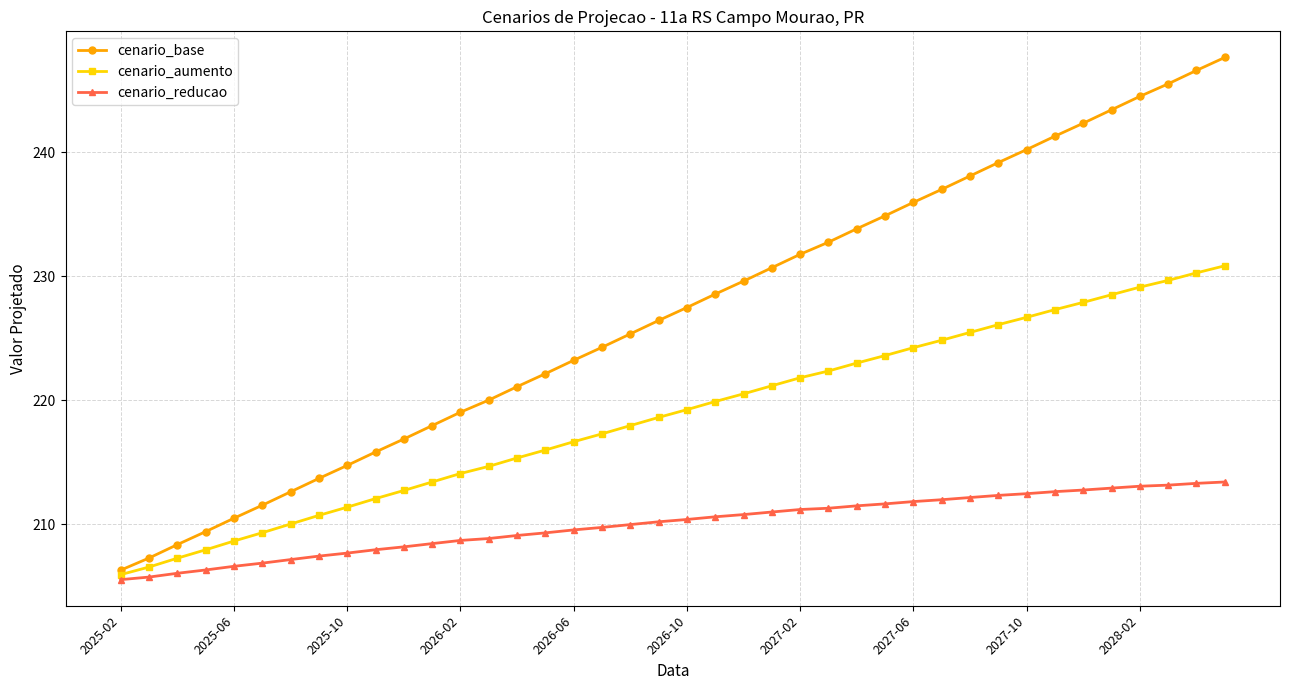

What is the difference between the maximum and minimum values in the cenario_base series?

41.3